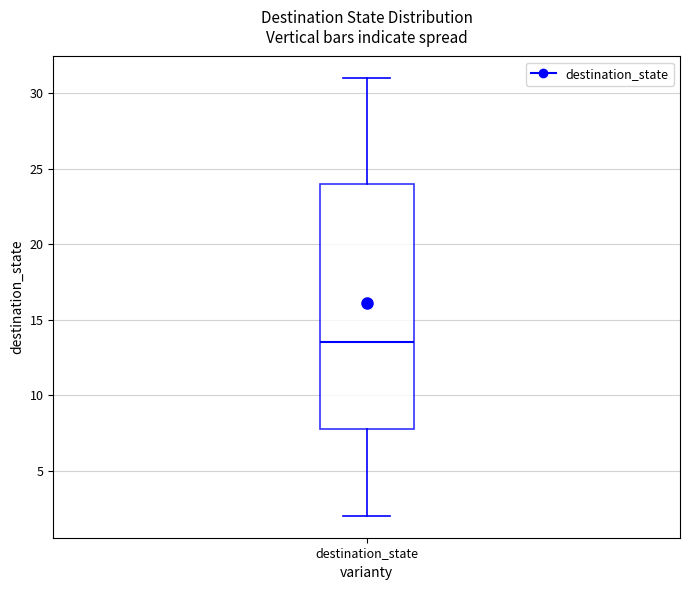

Transcribe this box plot: give where the median line is, the range the box spans, and where the two whiskers end, as read against the y-axis. The values are not printed on the chart, so give them approximately, as read against the axis.

median 13.5, box 8.0 to 24.0, whiskers 2.0 to 31.0